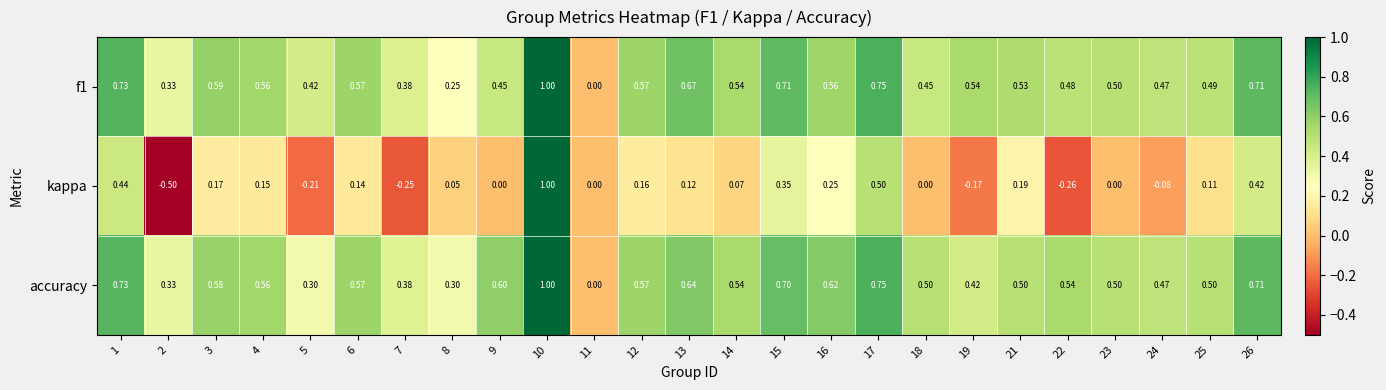

Is the value of kappa at 19 greater than the value of accuracy at 26?

No